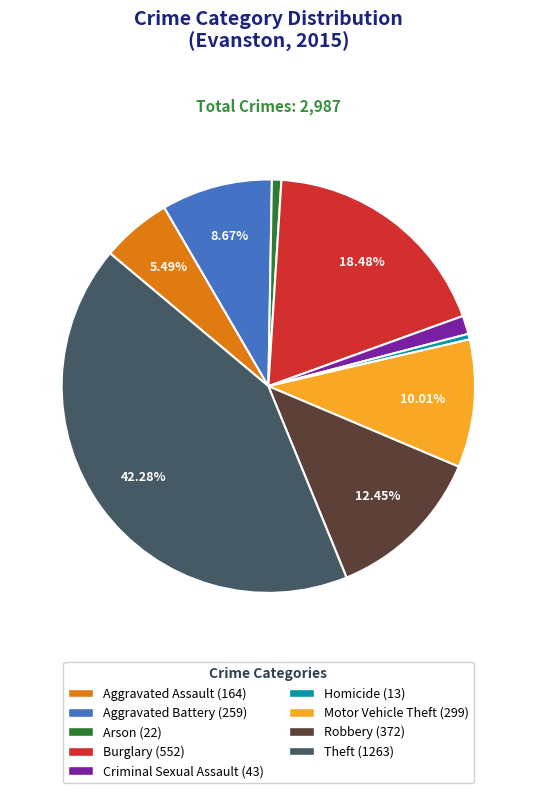

Is it true that Theft is 42% of the pie?

True